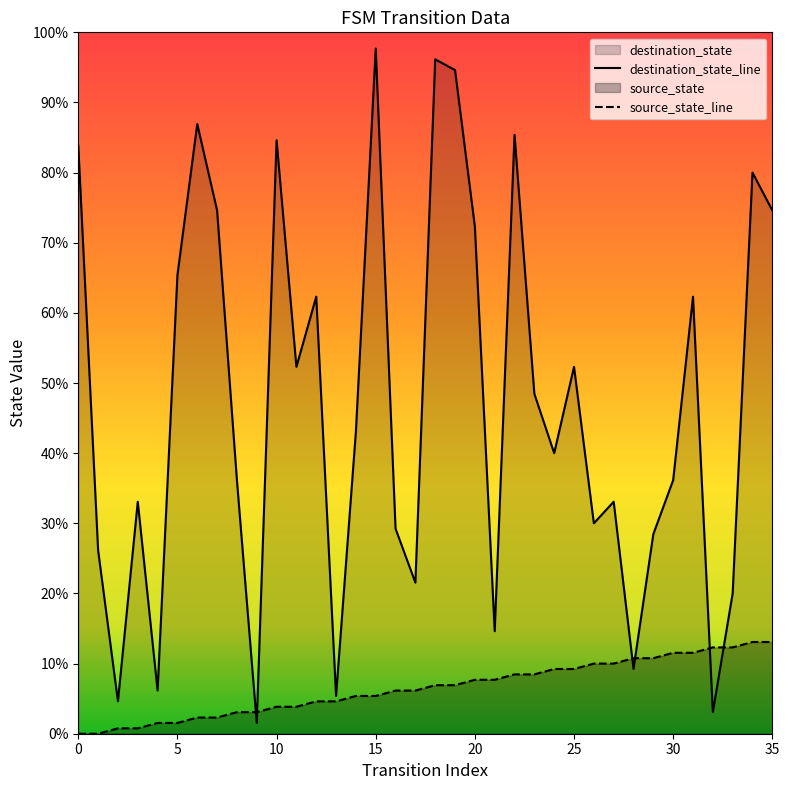

At which category is the sum across all series the highest?

15